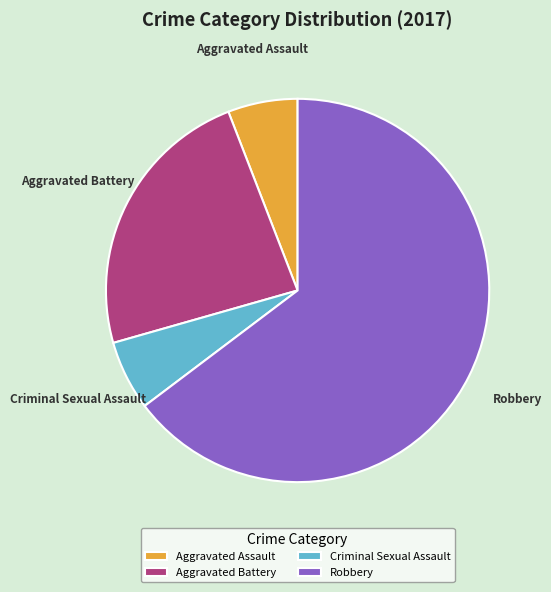

Between Aggravated Assault and Robbery, which is larger?

Robbery